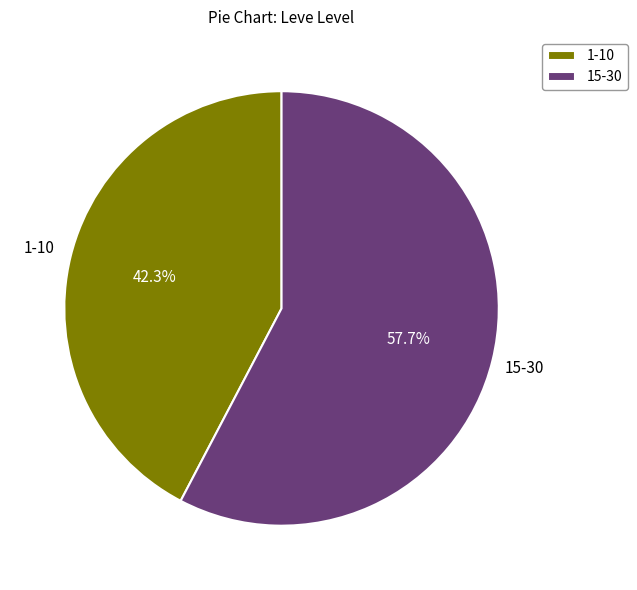

What is the smallest slice in the pie chart?

1-10